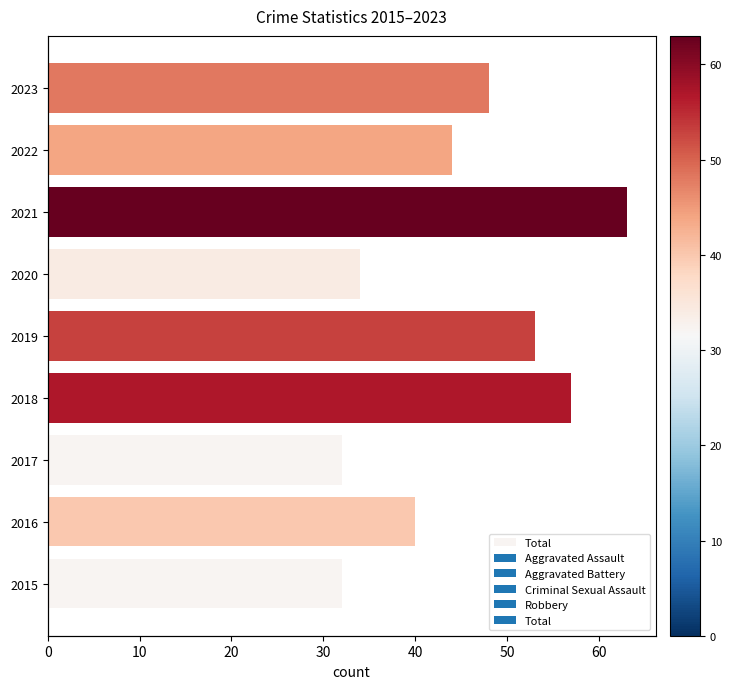

What is the minimum value shown in the chart?

32